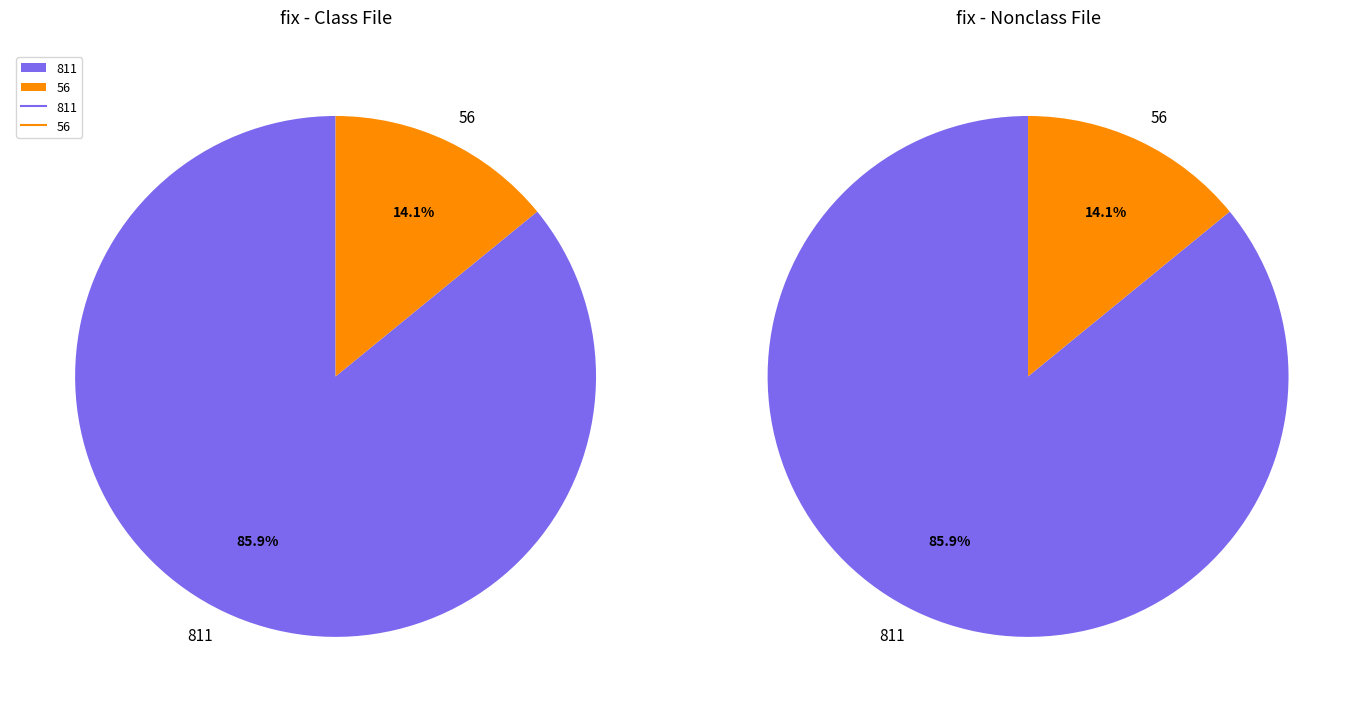

How many segments does this pie chart have?

2